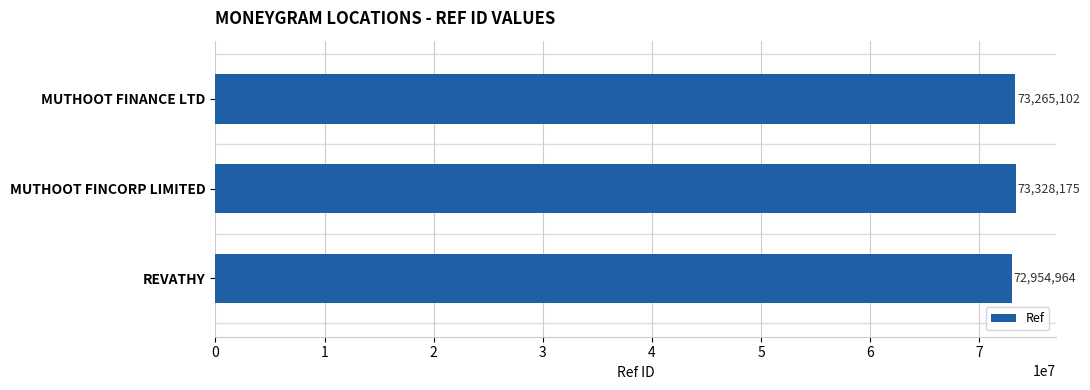

Reading bottom to top, transcribe all the data shown in this chart.

72954964	73328175	73265102